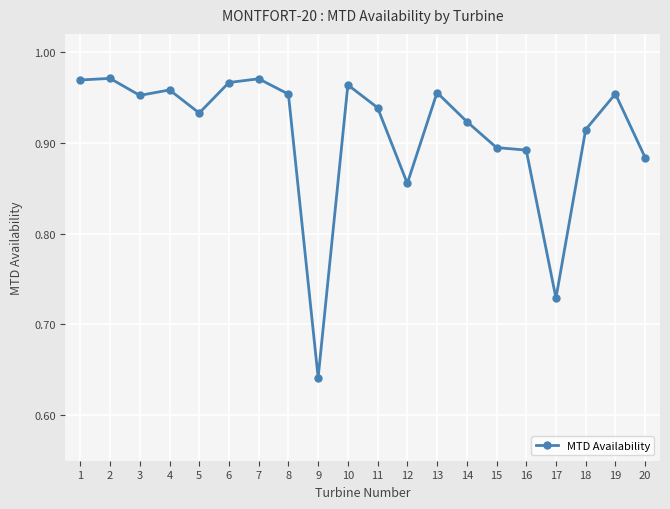

Count the number of categories in the chart.

20